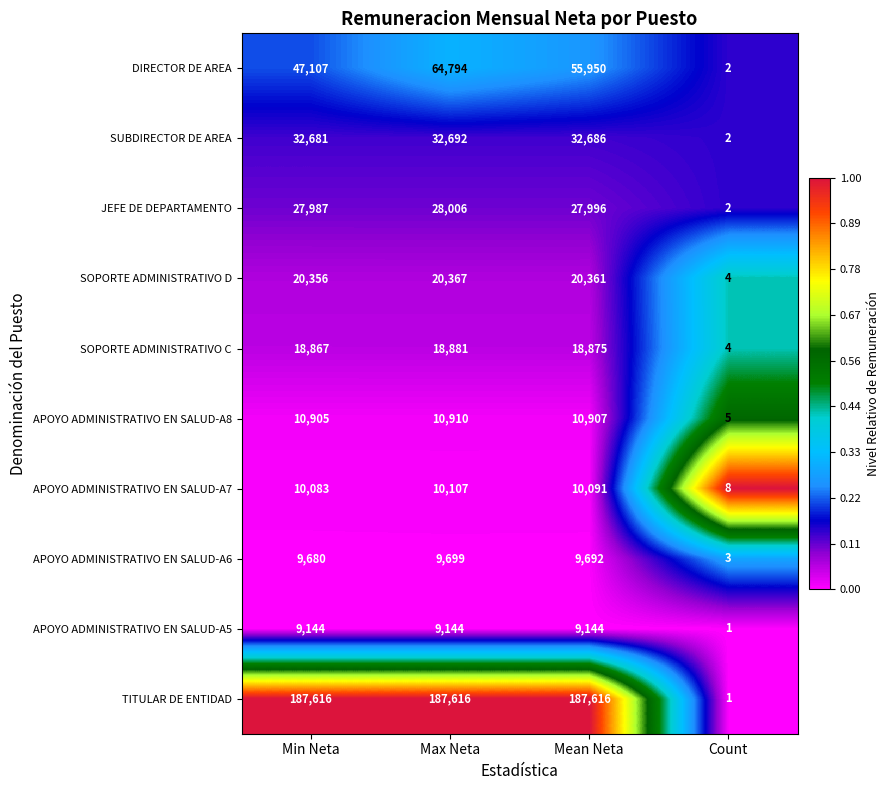

How many series are shown in this chart?

10